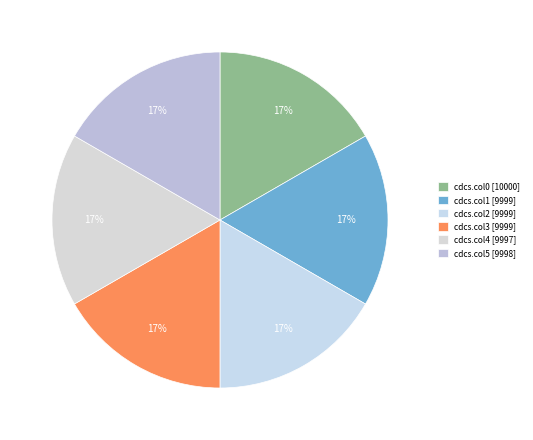

Is there a majority slice in this chart?

No